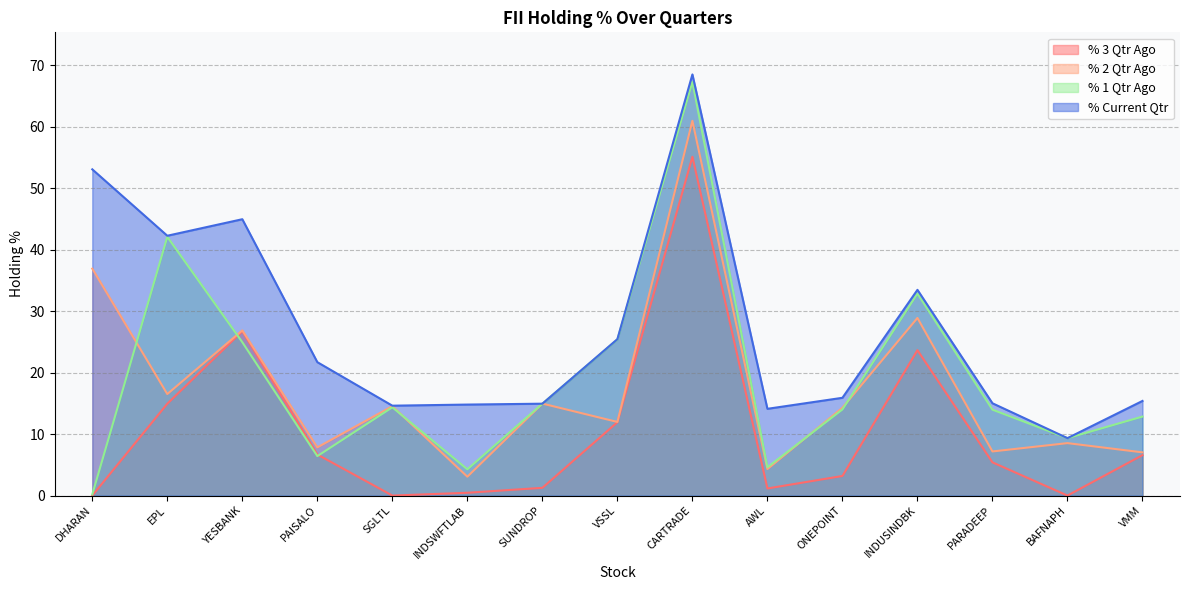

At which category does % 1 Qtr Ago reach its first local peak?

EPL